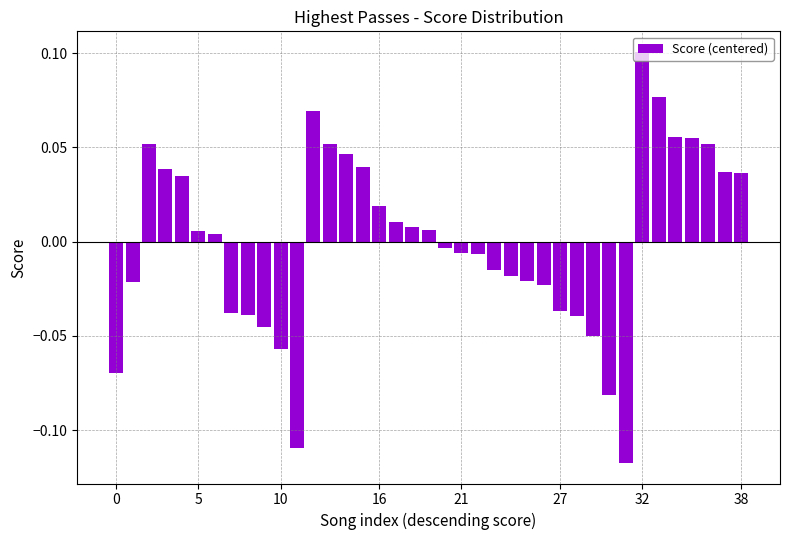

Are the bars horizontal?

No